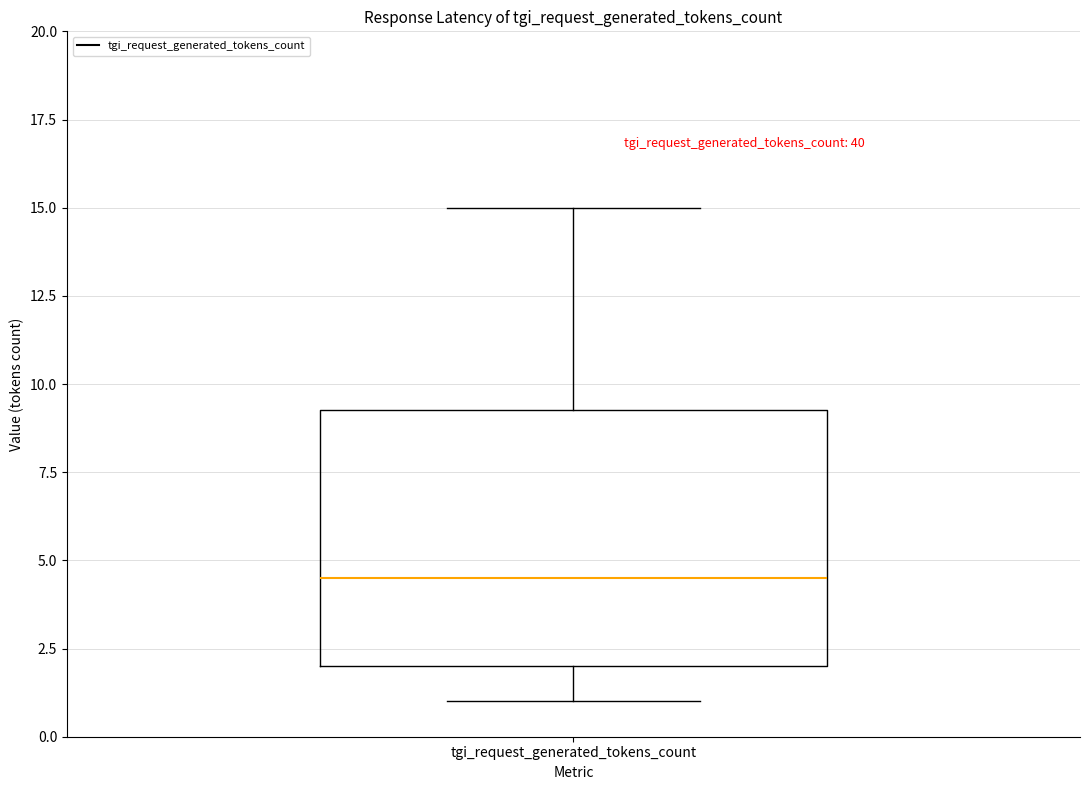

Where does the upper whisker of the box for tgi_request_generated_tokens_count end on the y-axis? The values are not printed on the chart, so give them approximately, as read against the axis.

15.0